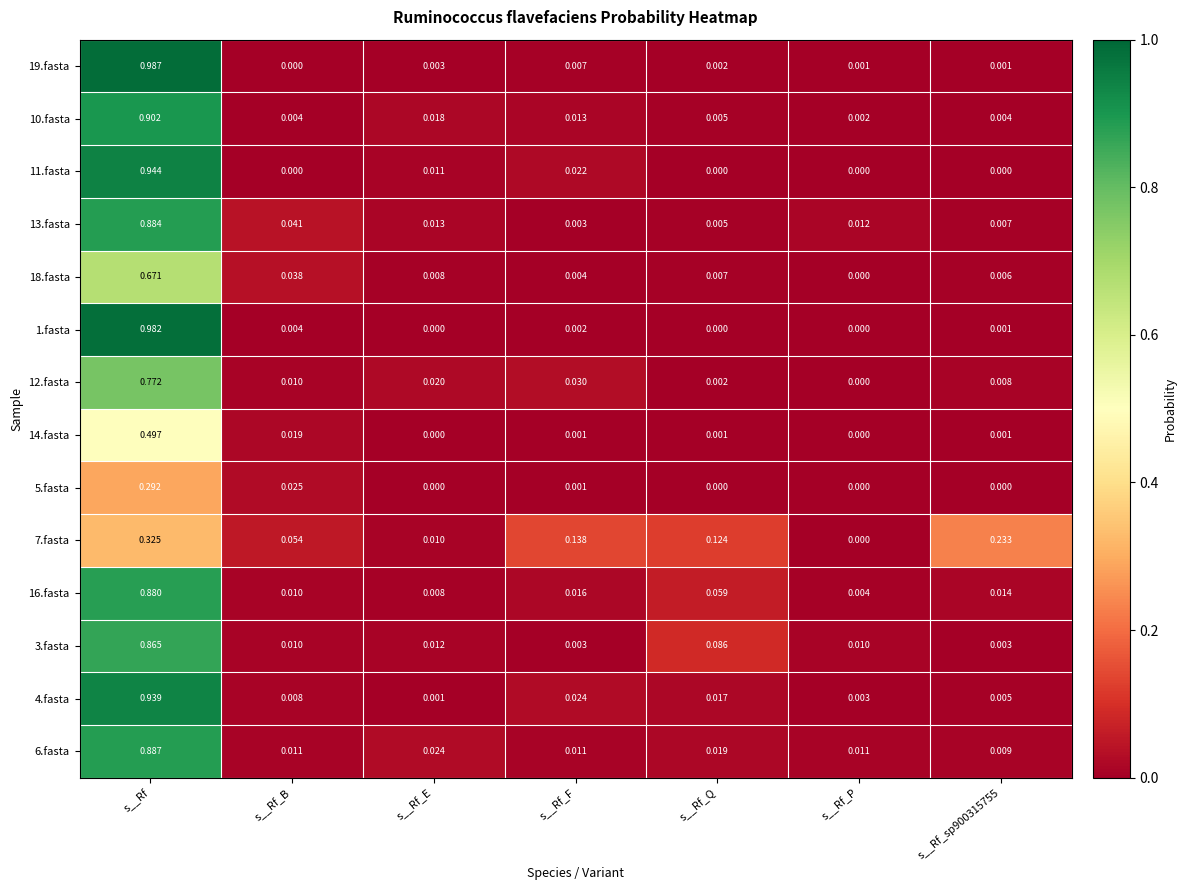

How many distinct data groups are displayed?

14